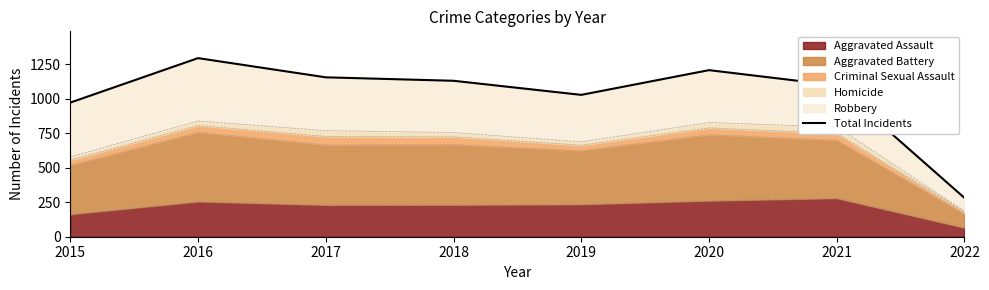

Between 2015 and 2021, which is larger?

2021